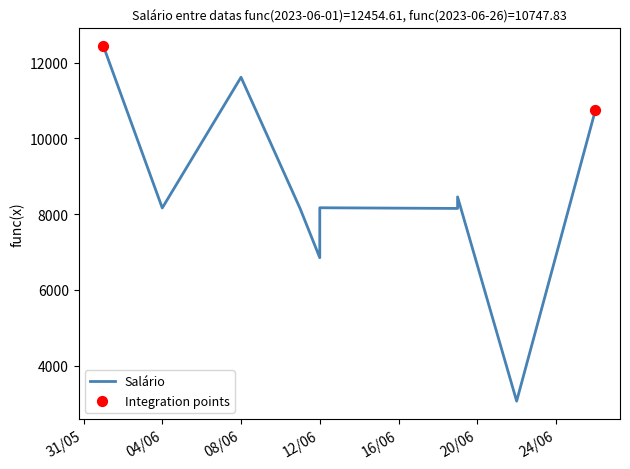

What is the change in value from 04/06 to 12/06?

-1314.4